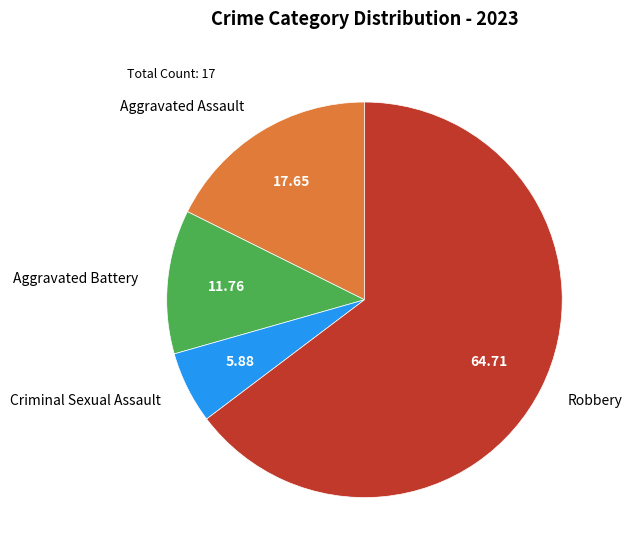

Is the sum of Aggravated Battery and Aggravated Assault greater than half?

No